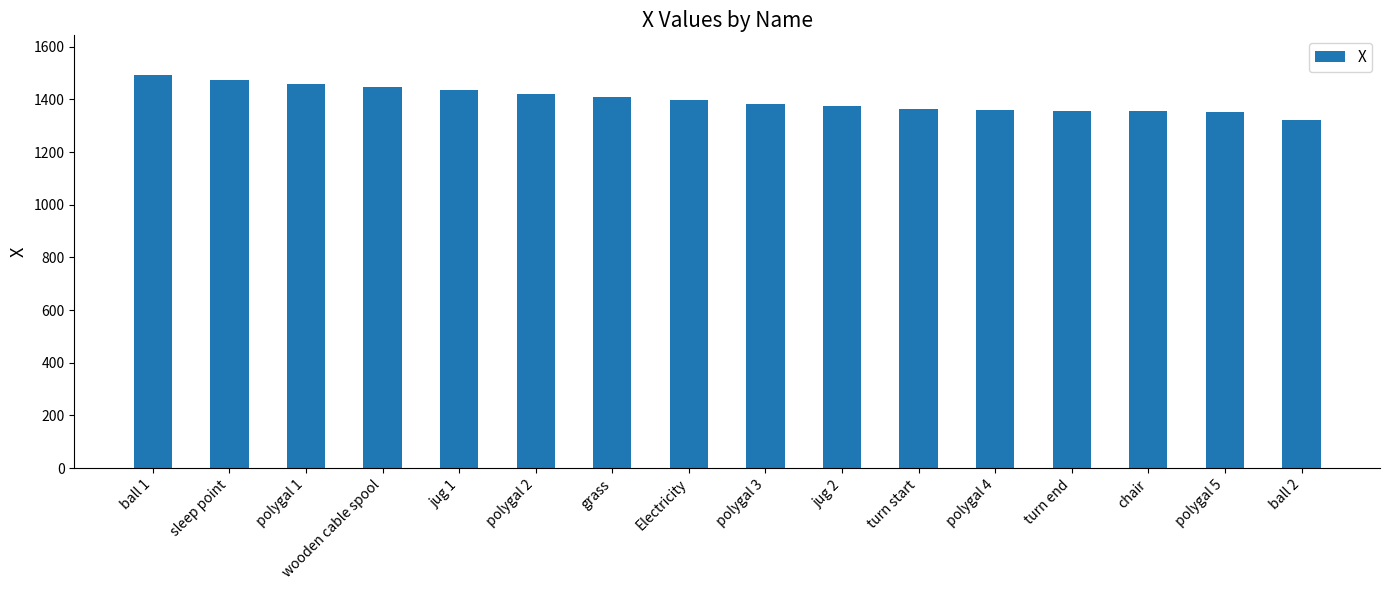

Which category has the highest value across all series?

ball 1